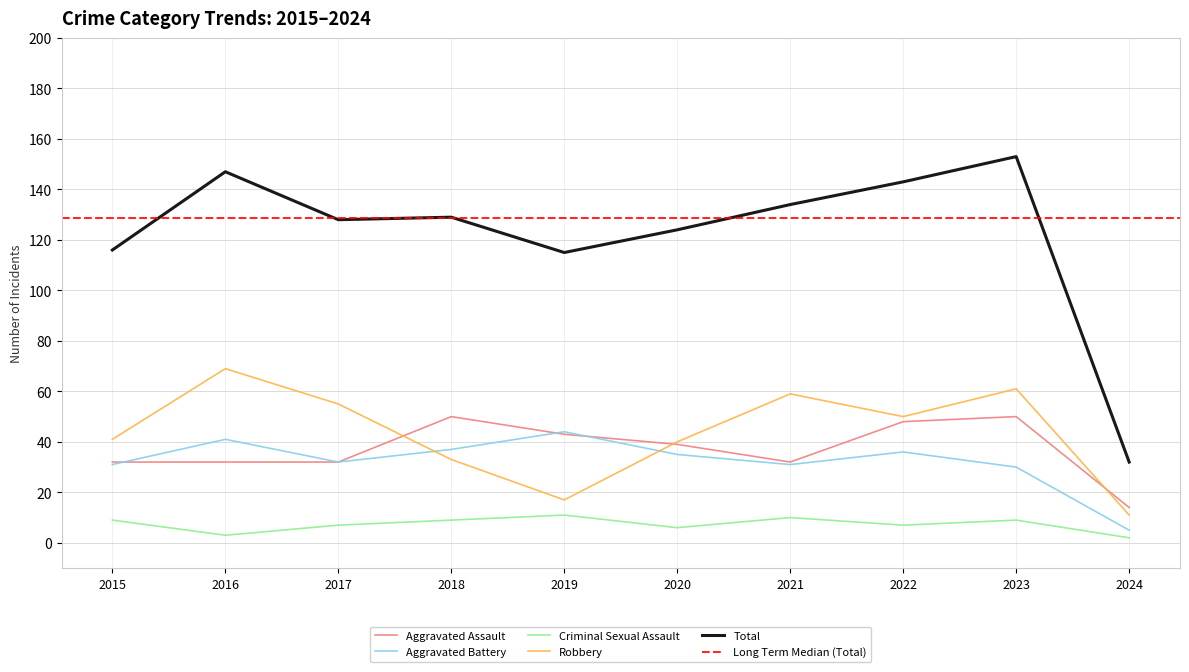

Does the chart display data point markers on the line(s)?

No